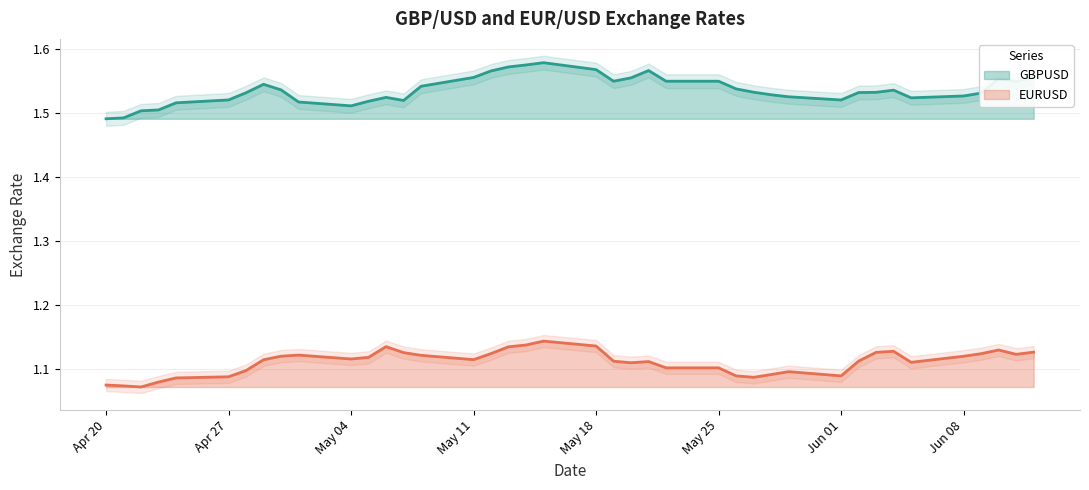

How many lines are shown in the chart?

2